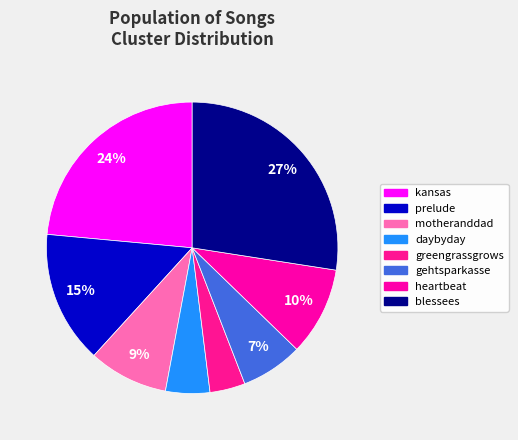

Which category has the biggest portion of the pie?

blessees